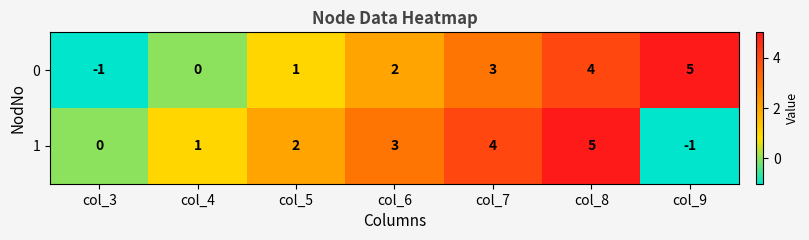

Reading left to right, extract all data points from this chart.

0: -1	0	1	2	3	4	5
1: 0	1	2	3	4	5	-1